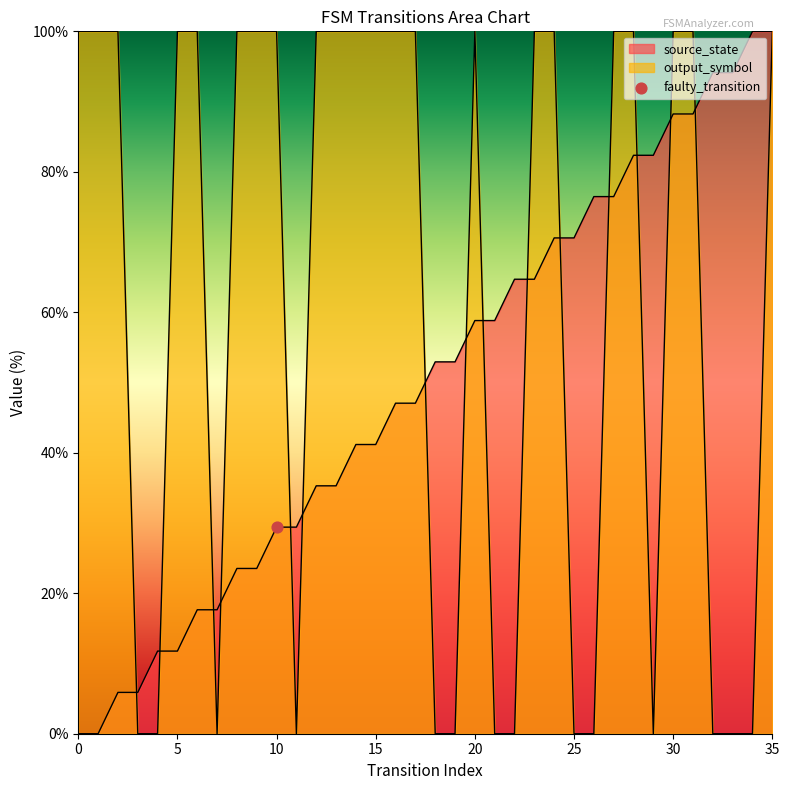

Is the value of source_state at 4 greater than the value of output_symbol at 35?

No